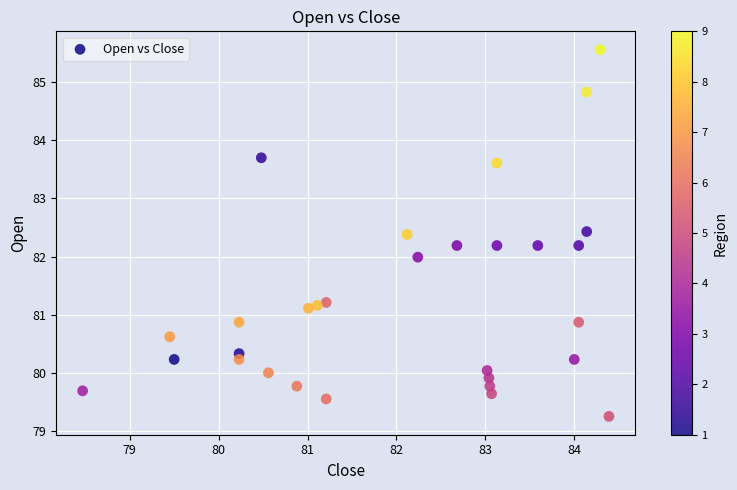

What is the range of X values (max minus min)?

5.9